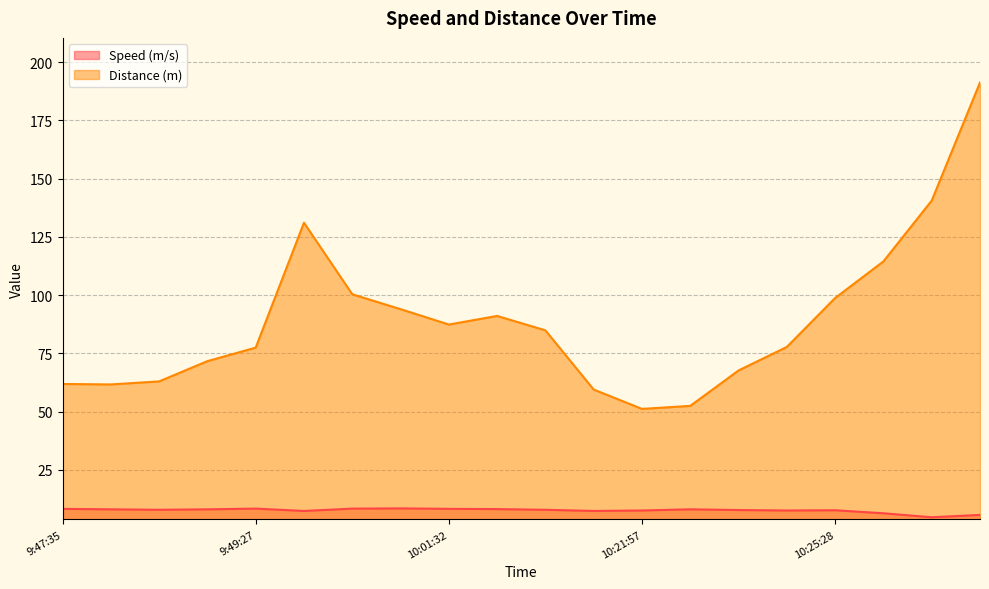

Rank the series at 10:22:51 from highest to lowest value.

Distance (m), Speed (m/s)